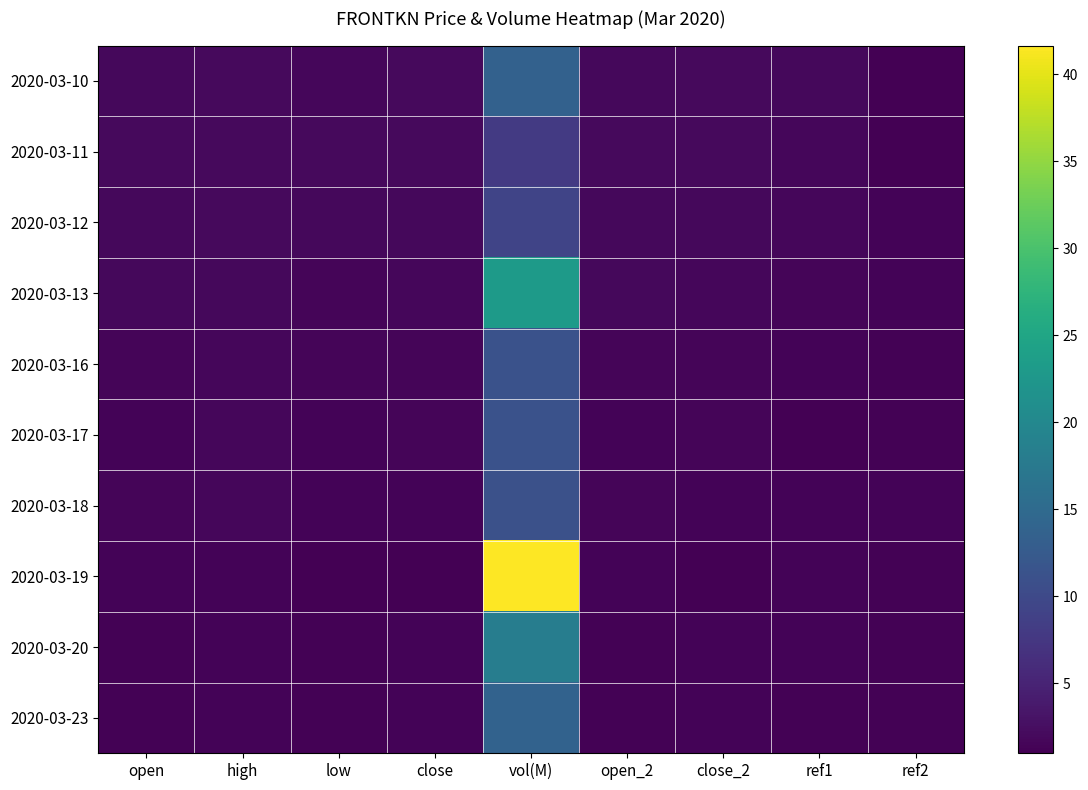

Rank the series by their maximum value, from highest to lowest.

2020-03-19, 2020-03-13, 2020-03-20, 2020-03-23, 2020-03-10, 2020-03-17, 2020-03-16, 2020-03-18, 2020-03-12, 2020-03-11